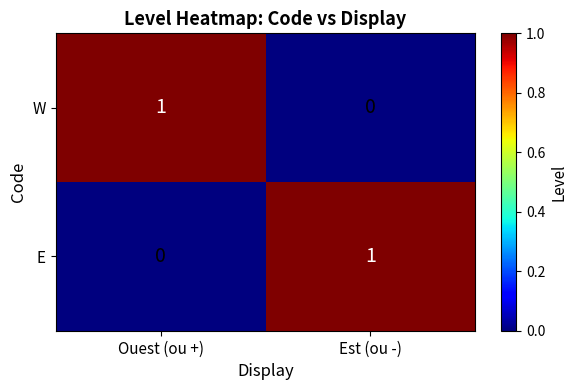

Rank the categories by W value from lowest to highest.

Est (ou -), Ouest (ou +)